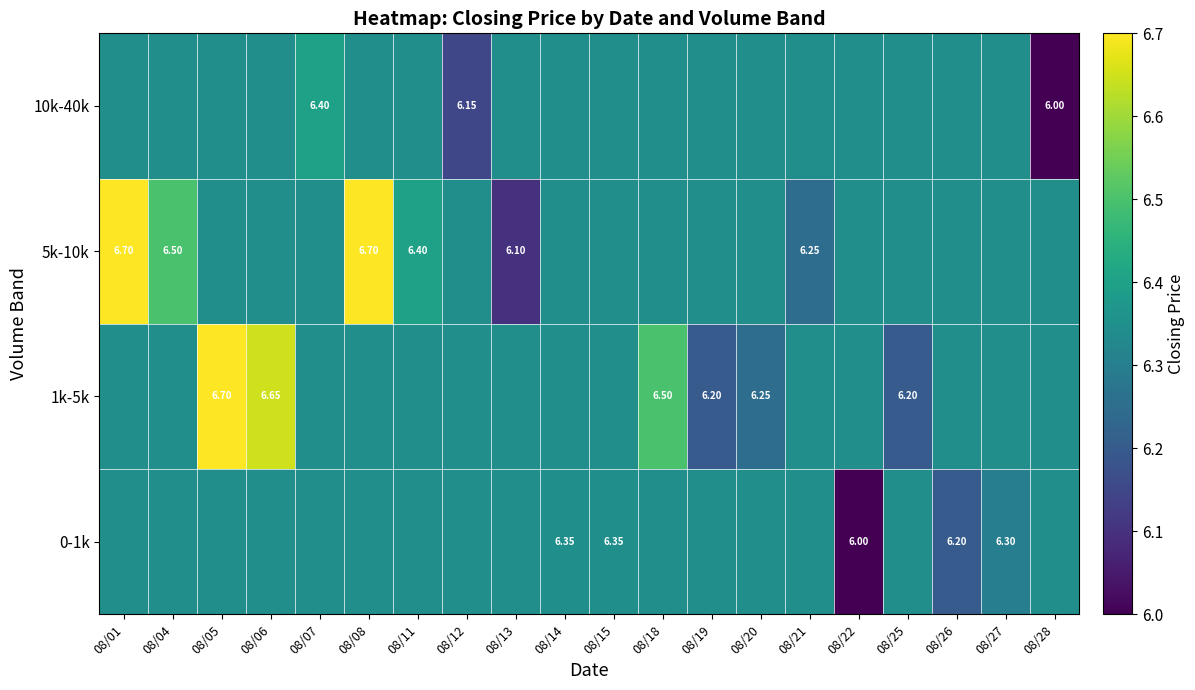

Which label corresponds to the largest value in the chart?

08/05